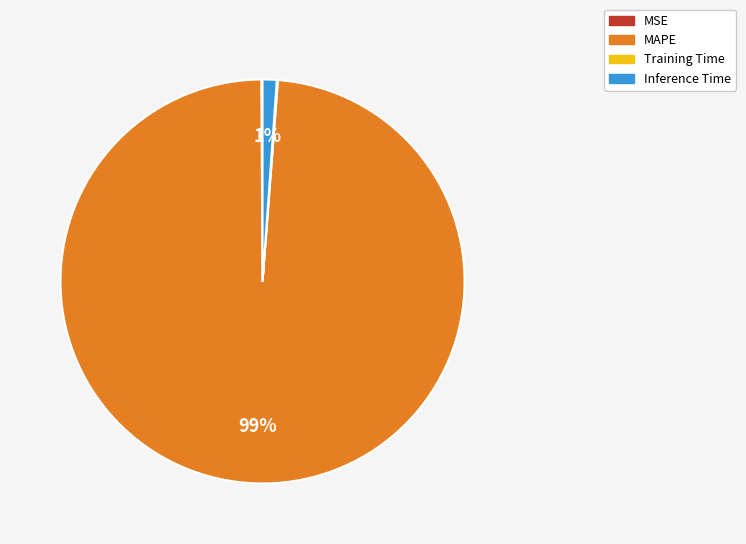

Do MAPE and Inference Time together represent more than half of the pie?

Yes